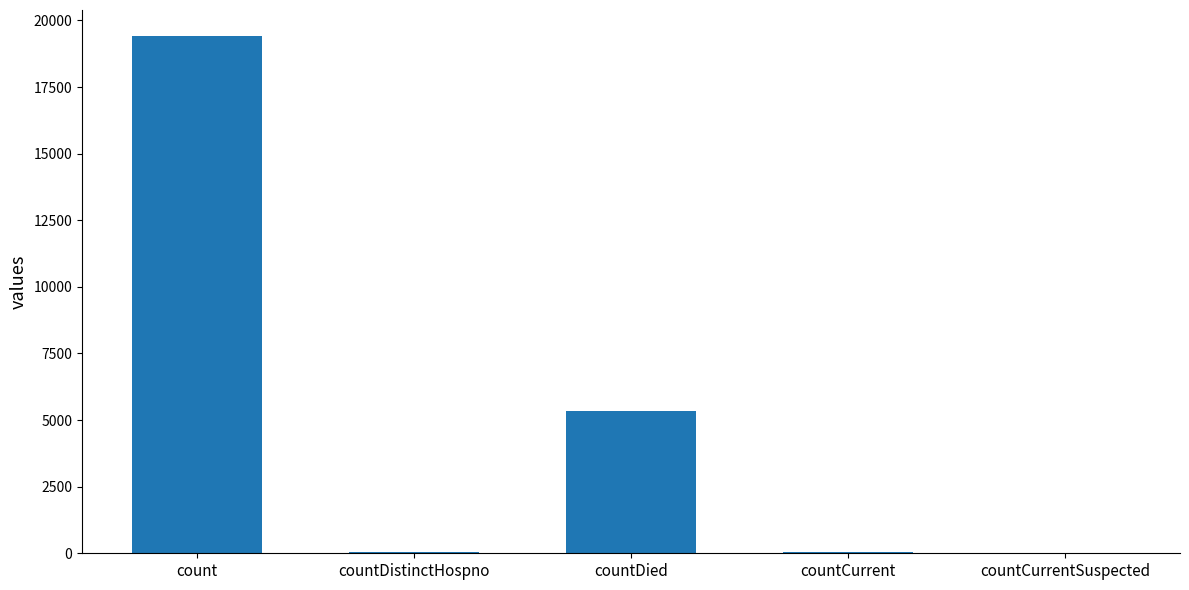

What is the maximum value shown in the chart?

19420